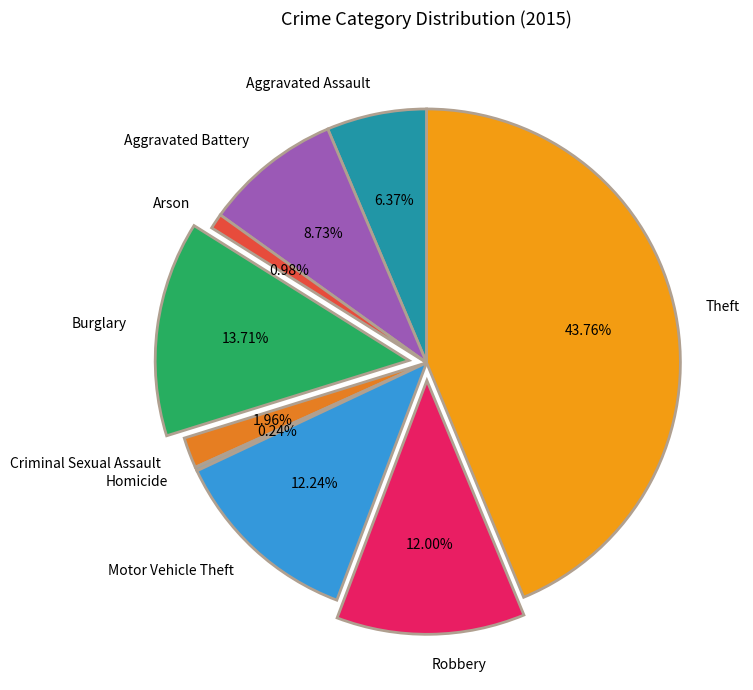

Which has a higher value, Aggravated Battery or Arson?

Aggravated Battery